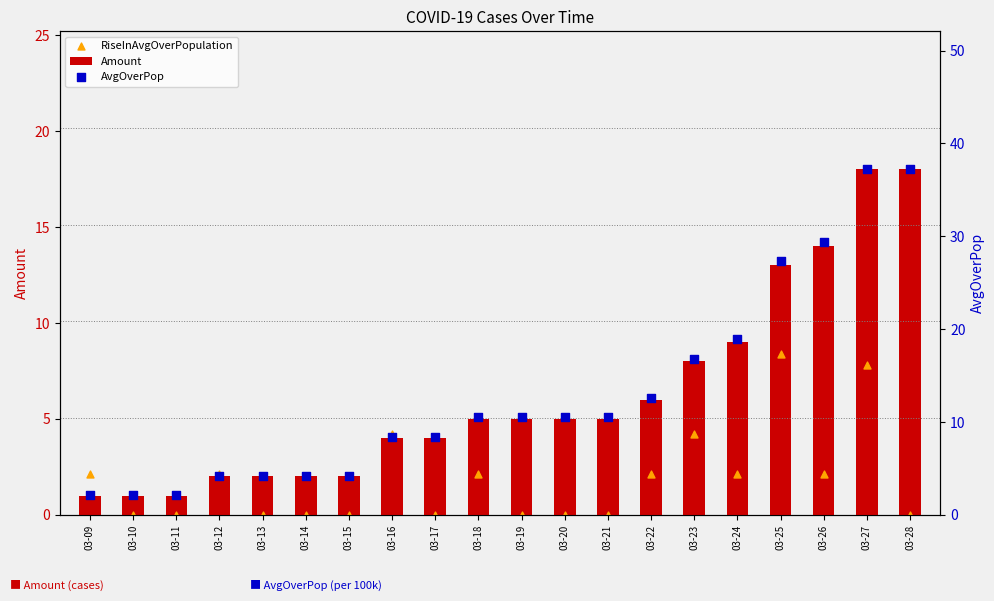

At how many categories does at least one series exceed 0?

20